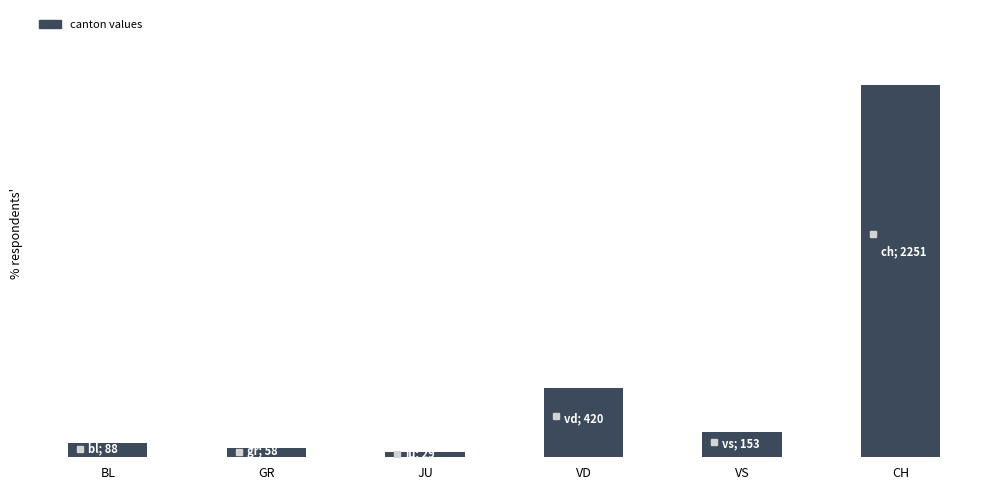

What position from the right is VD?

3